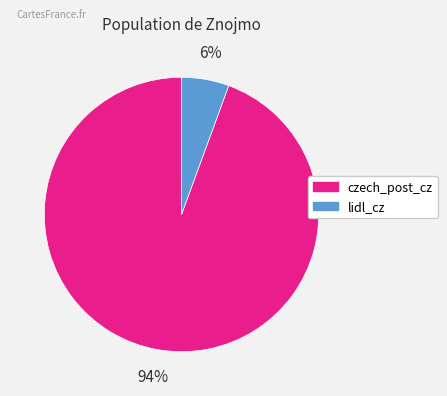

Which category has the biggest portion of the pie?

czech_post_cz